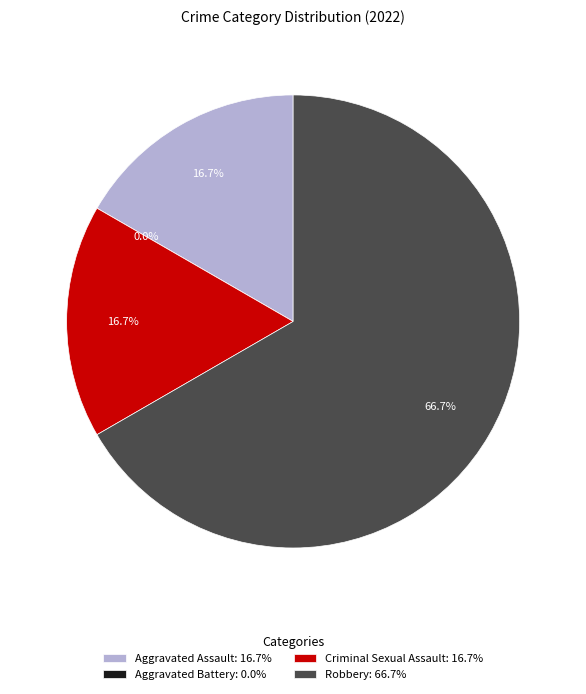

Which slice is the smallest?

Aggravated Battery